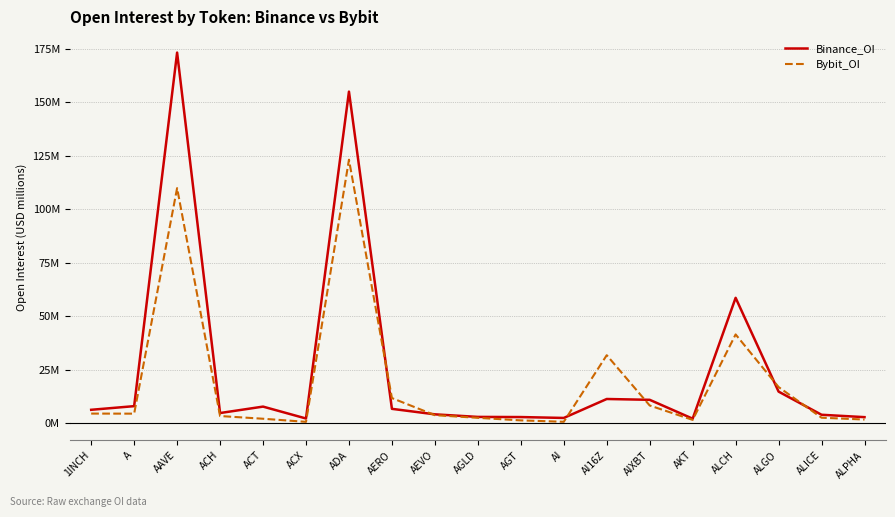

Is this an area chart (filled region under the line)?

No